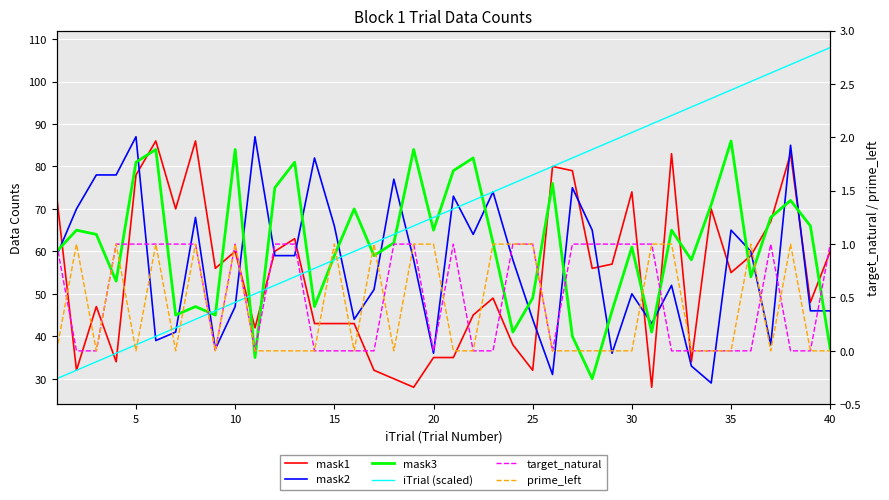

At how many categories does at least one series exceed 95?

7